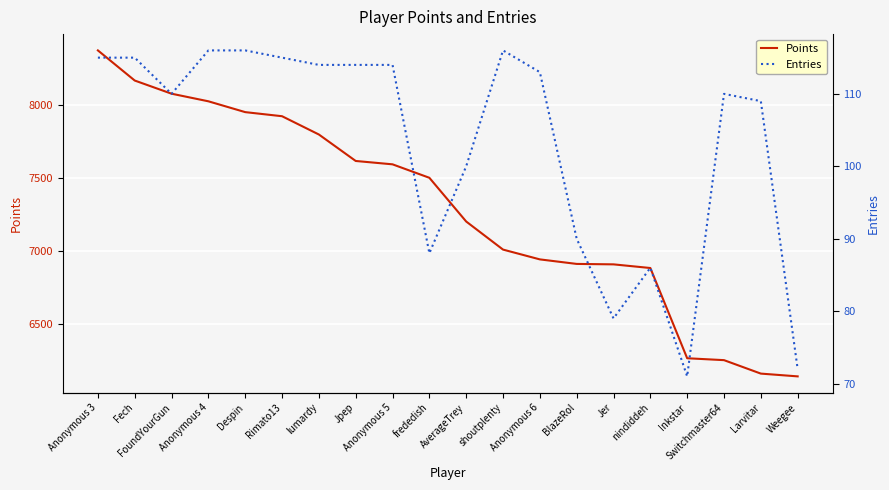

True or false: Points has more than 0 interior local peaks.

False